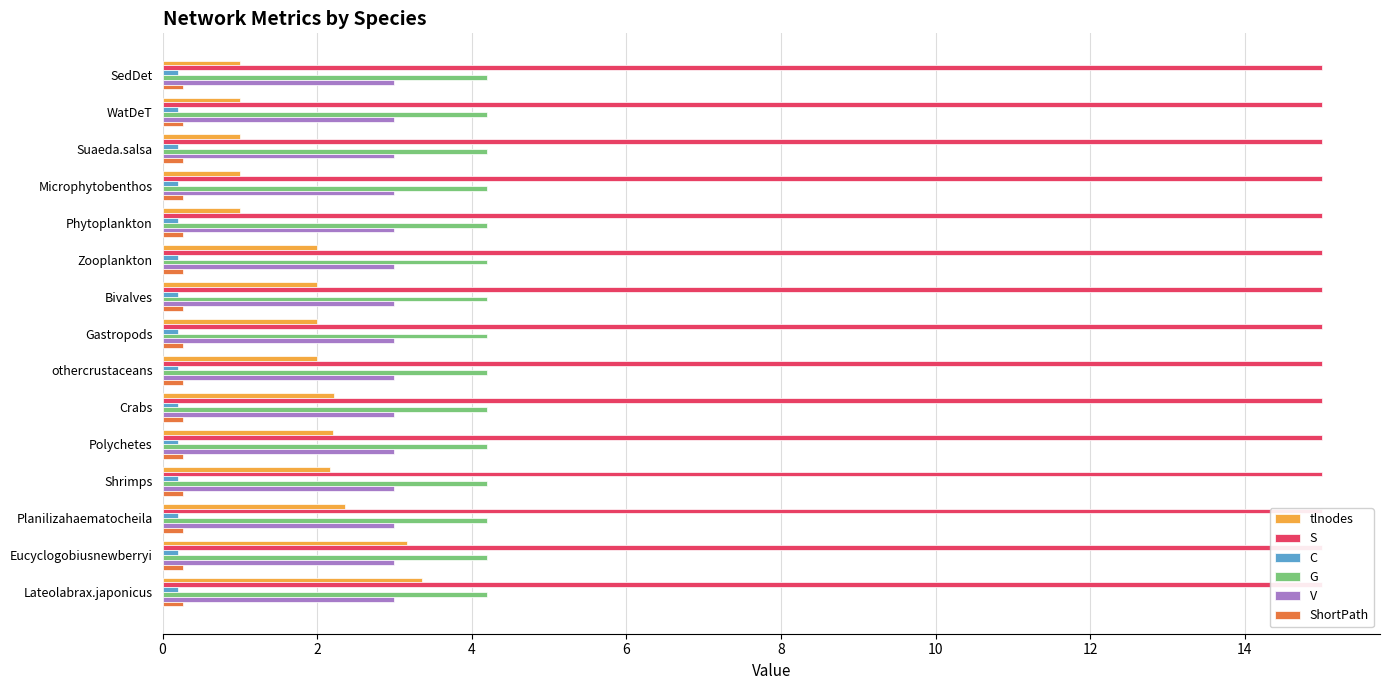

Reading left to right, extract all data points from this chart.

tlnodes: 1.0	1.0	1.0	1.0	1.0	2.0	2.0	2.0	2.0	2.2	2.2	2.2	2.4	3.2	3.4
S: 0.1	0.1	0.1	0.1	0.1	0.1	0.1	0.1	0.1	0.1	0.1	0.1	0.1	0.1	0.1
C: 0.1	0.1	0.1	0.1	0.1	0.1	0.1	0.1	0.1	0.1	0.1	0.1	0.1	0.1	0.1
G: 0.1	0.1	0.1	0.1	0.1	0.1	0.1	0.1	0.1	0.1	0.1	0.1	0.1	0.1	0.1
V: 0.1	0.1	0.1	0.1	0.1	0.1	0.1	0.1	0.1	0.1	0.1	0.1	0.1	0.1	0.1
ShortPath: 0.1	0.1	0.1	0.1	0.1	0.1	0.1	0.1	0.1	0.1	0.1	0.1	0.1	0.1	0.1